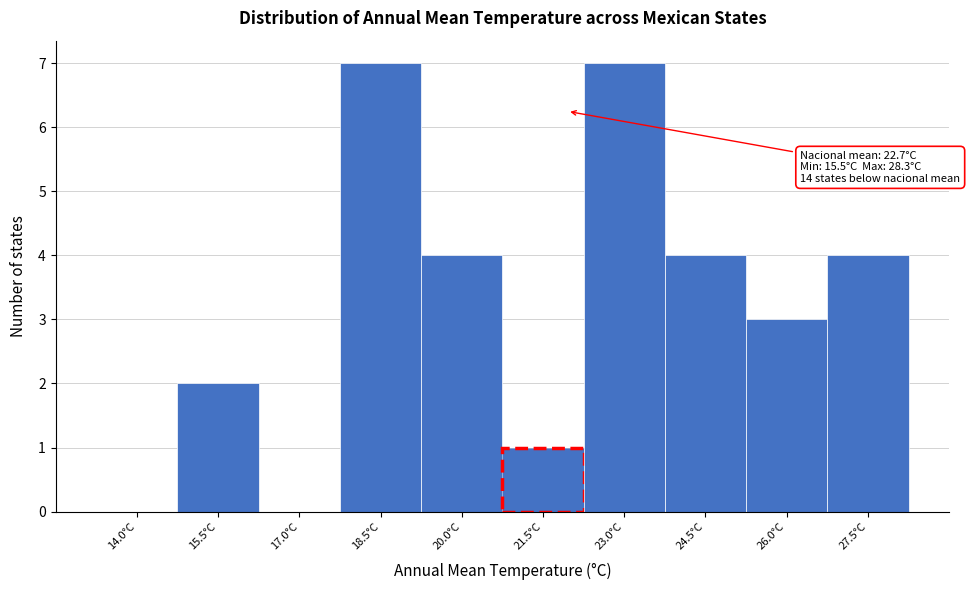

Reading left to right, transcribe all the data shown in this chart.

14.0°C=0	15.5°C=2	17.0°C=0	18.5°C=7	20.0°C=4	21.5°C=1	23.0°C=7	24.5°C=4	26.0°C=3	27.5°C=4